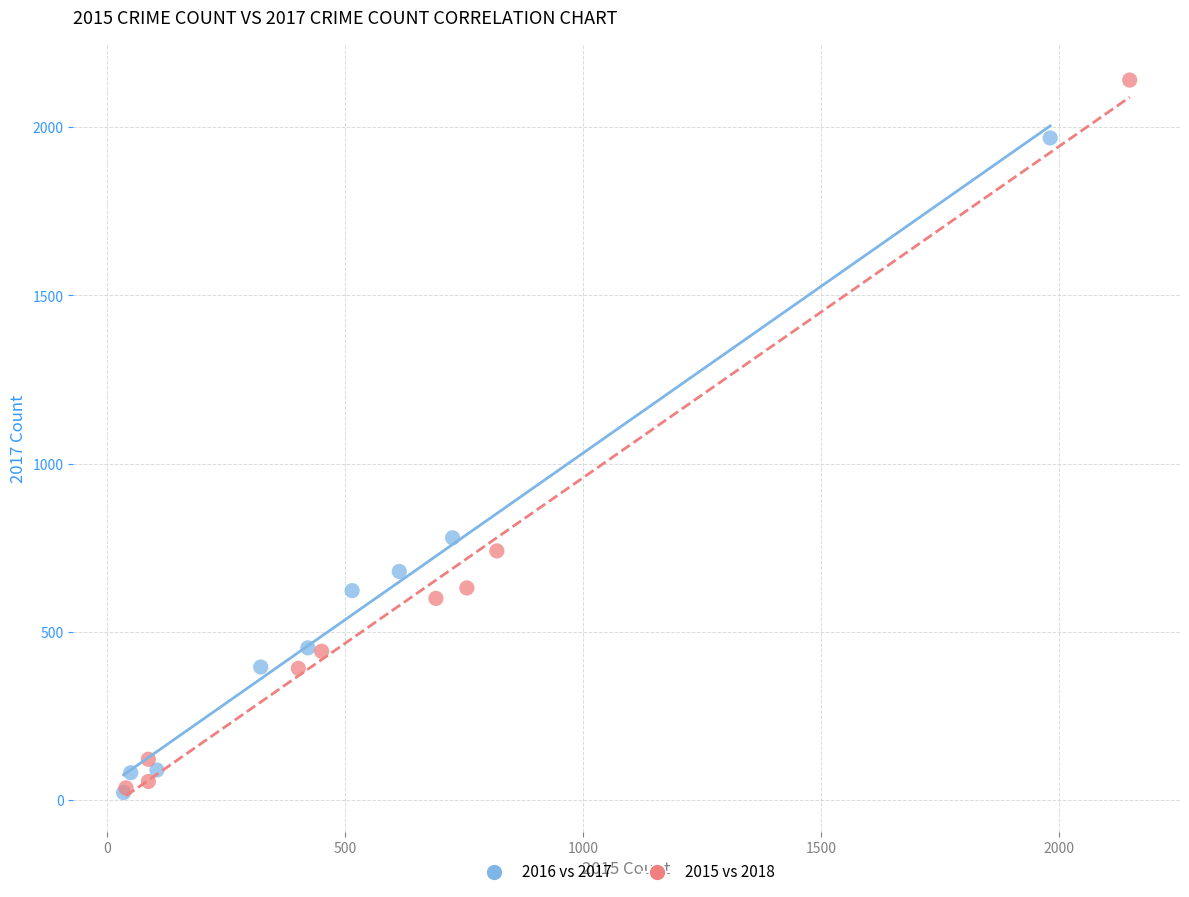

Which series has the largest Y range (max minus min)?

2015 vs 2018